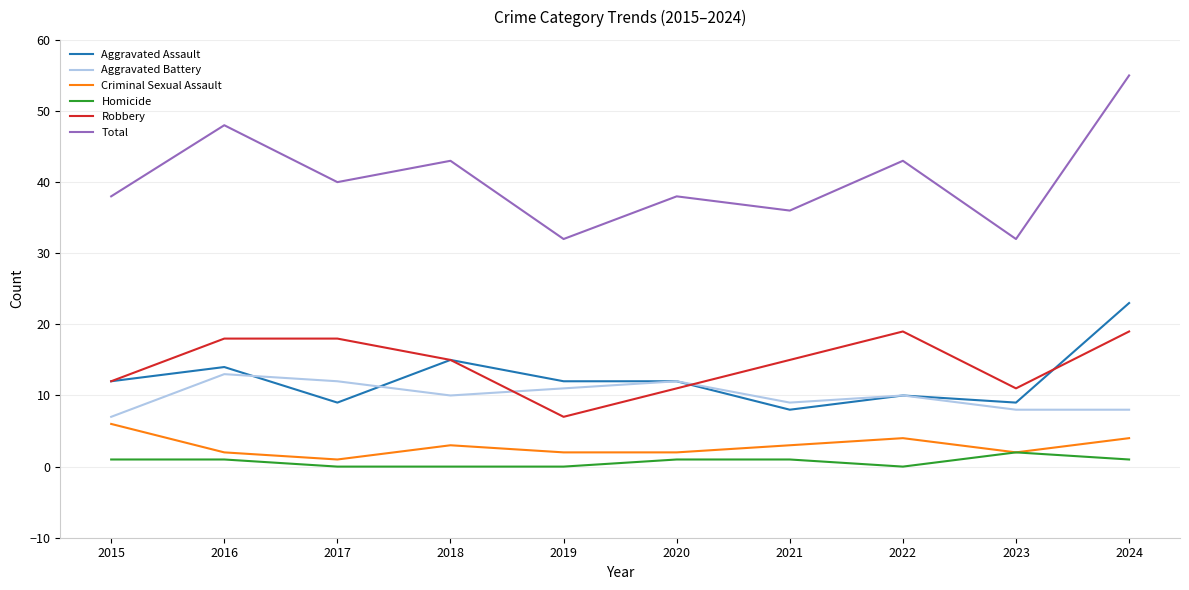

What is the lowest value of the Aggravated Assault series?

8